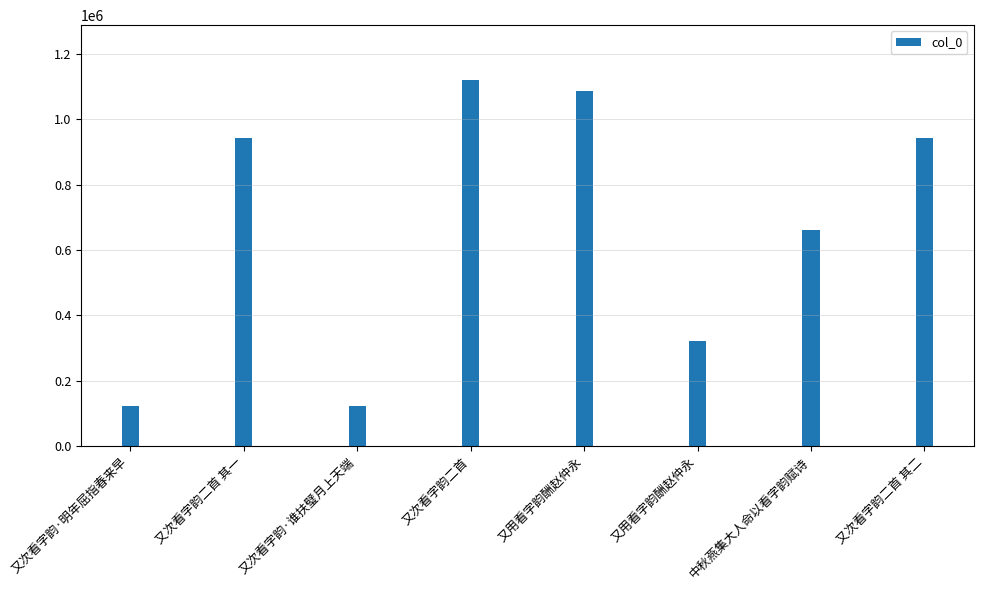

What is the difference between the values at 中秋燕集大人命以看字韵赋诗 and 又次看字韵·谁扶璧月上天端?

539268